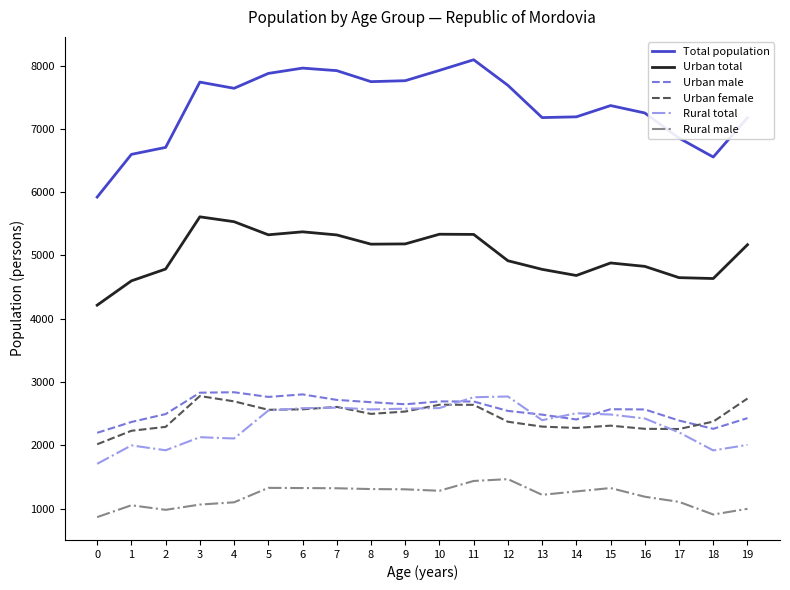

True or false: Rural total has a value of 511 at 0.

False